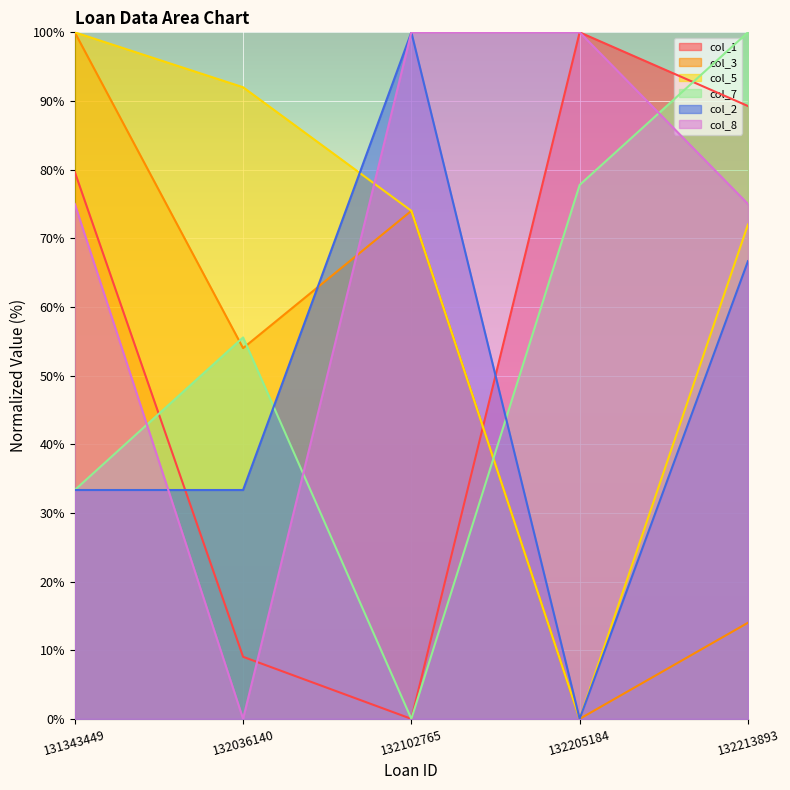

Does the chart display data point markers on the line(s)?

No